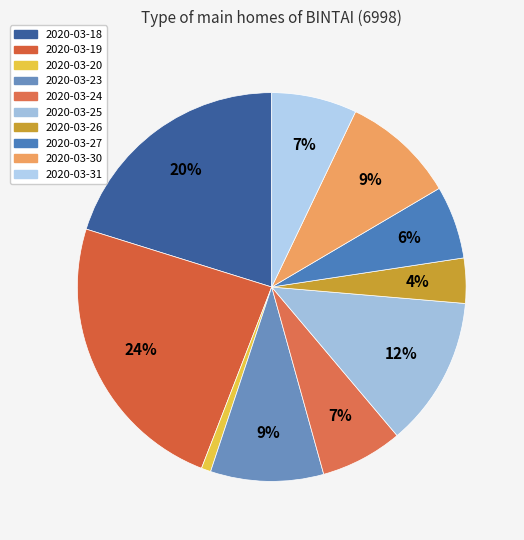

How much of the chart is everything except 2020-03-24?

93.2%